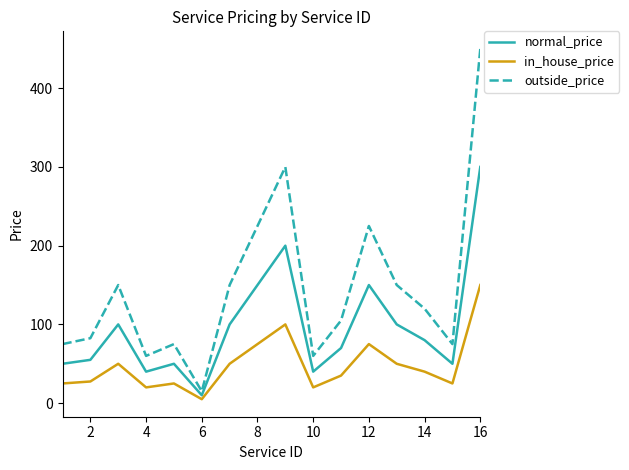

What are all the series names shown in the legend?

normal_price, in_house_price, outside_price